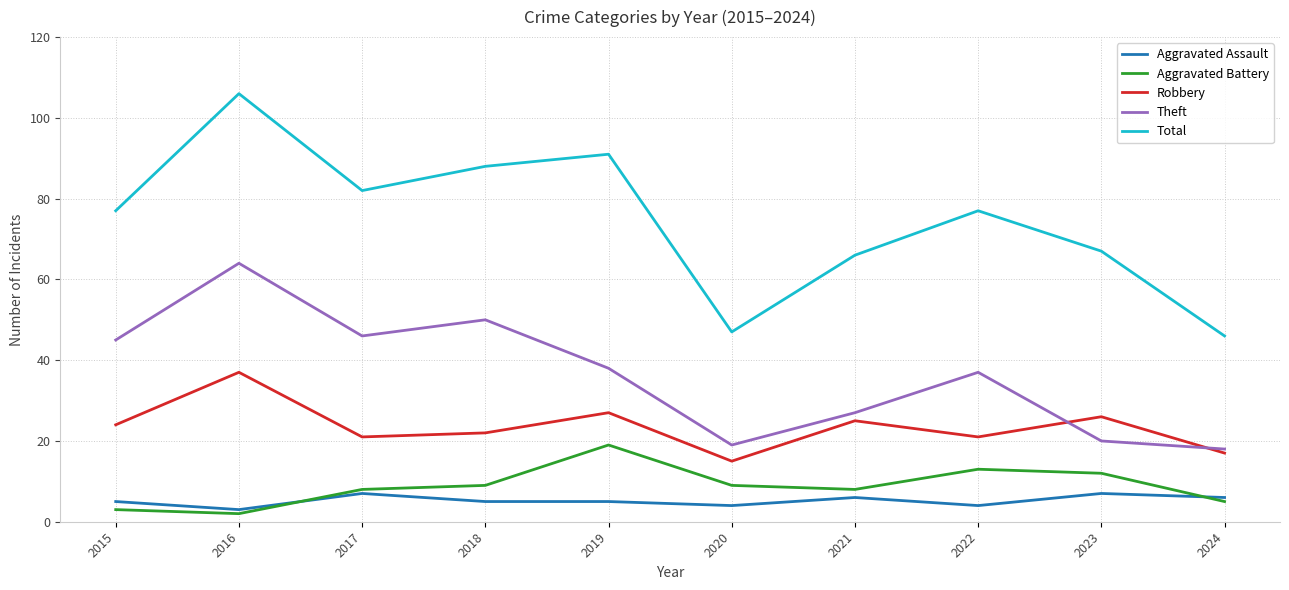

Which label corresponds to the largest value in the chart?

2016